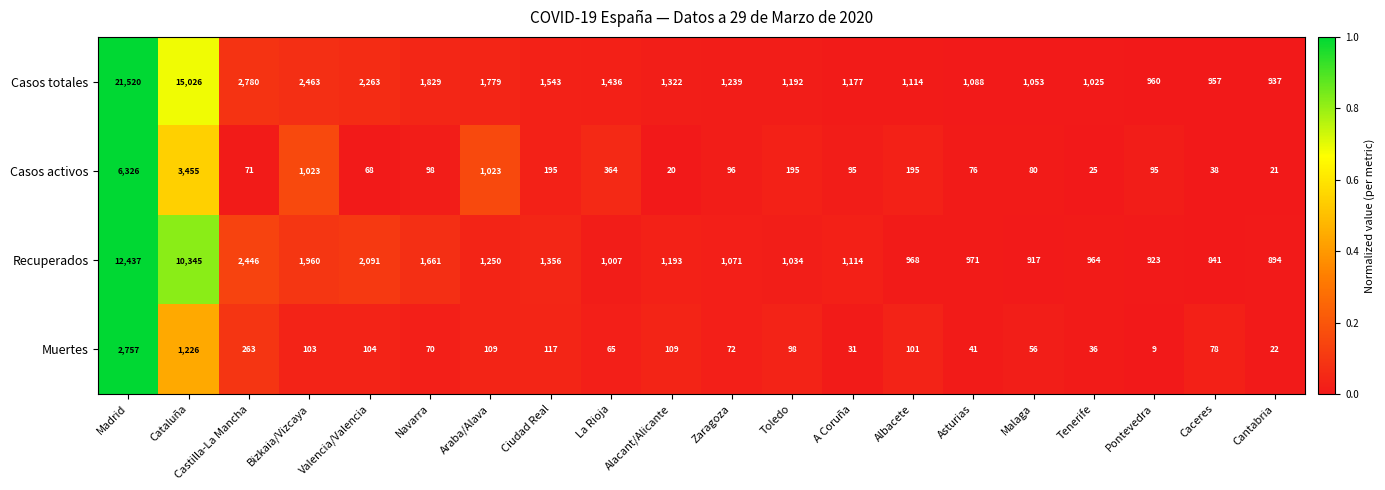

What is the approximate value of Muertes at A Coruña?

31